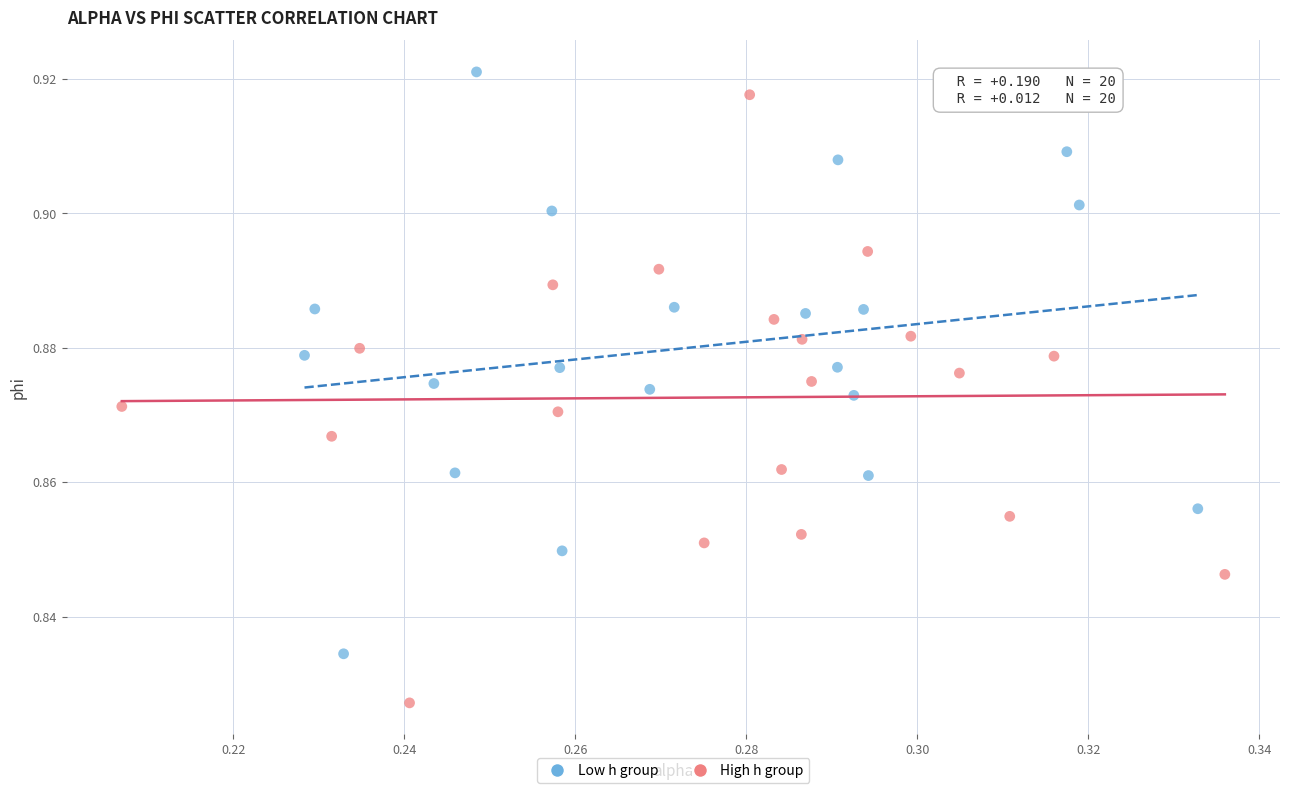

Which series contains the lowest Y value?

High h group